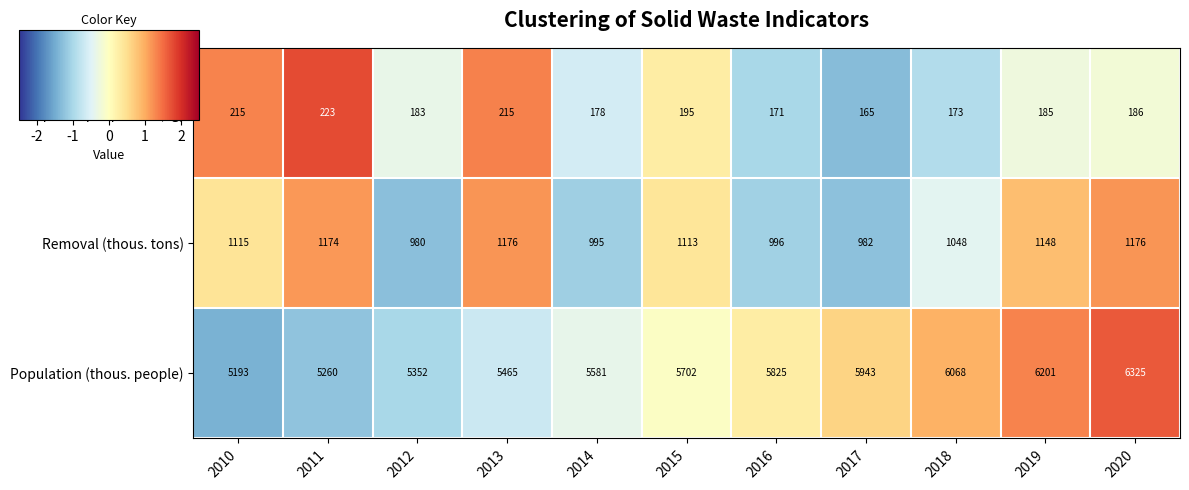

What is the average value of the Disposed per person (kg) series?

190